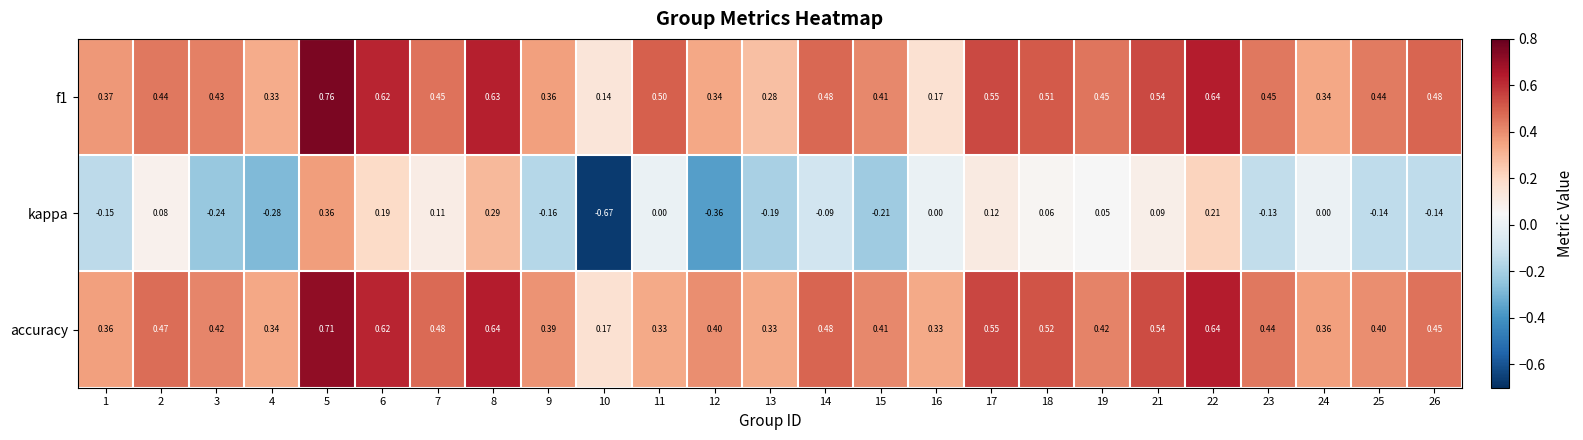

At 10, list the series in order from largest to smallest.

accuracy, f1, kappa